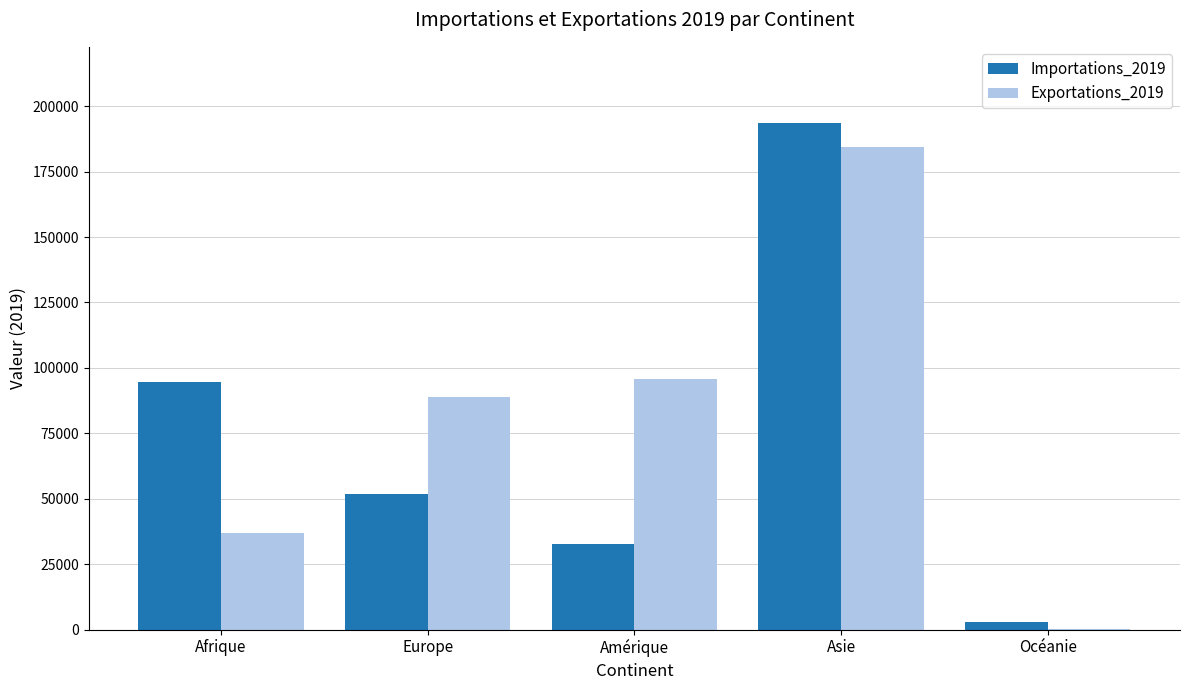

Reading right to left, list all the values displayed in this chart.

Importations_2019: Océanie=2910	Asie=193610	Amérique=32827	Europe=51710	Afrique=94538
Exportations_2019: Océanie=223	Asie=184406	Amérique=95607	Europe=88879	Afrique=36951